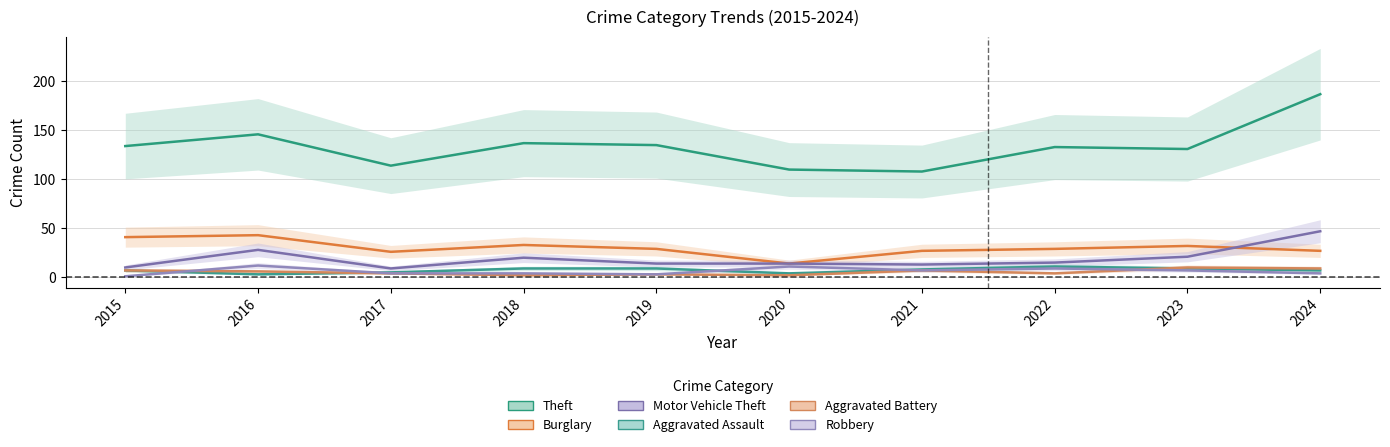

What is the difference between the Theft values at 2017 and 2019?

21